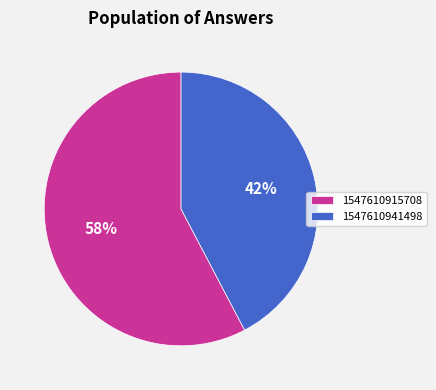

Combined, do 1547610941498 and 1547610915708 account for over 50%?

Yes